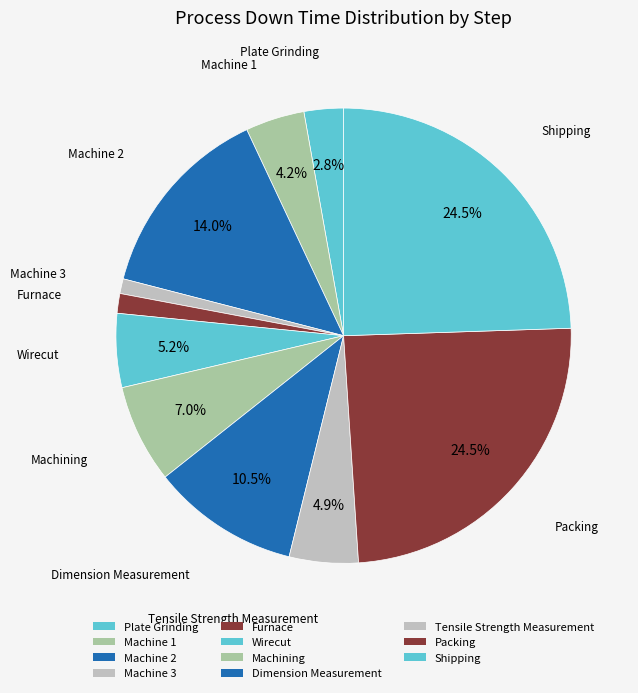

Is it true that Tensile Strength Measurement is 11% of the pie?

False